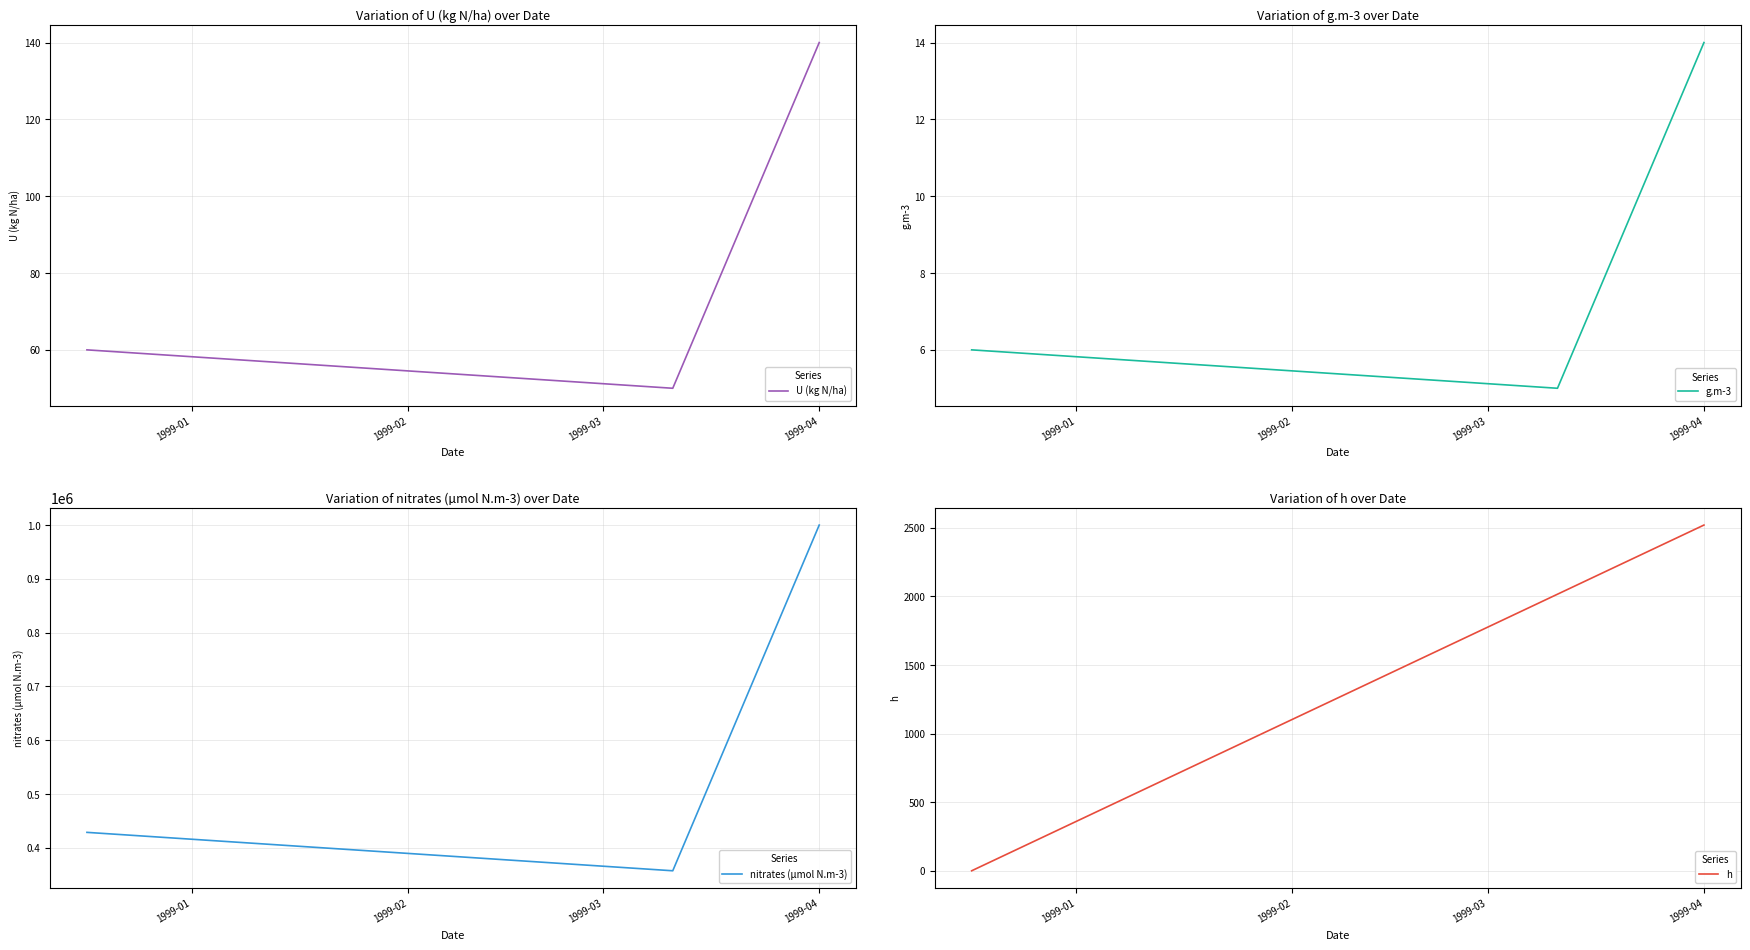

What is the minimum value for g.m-3?

5